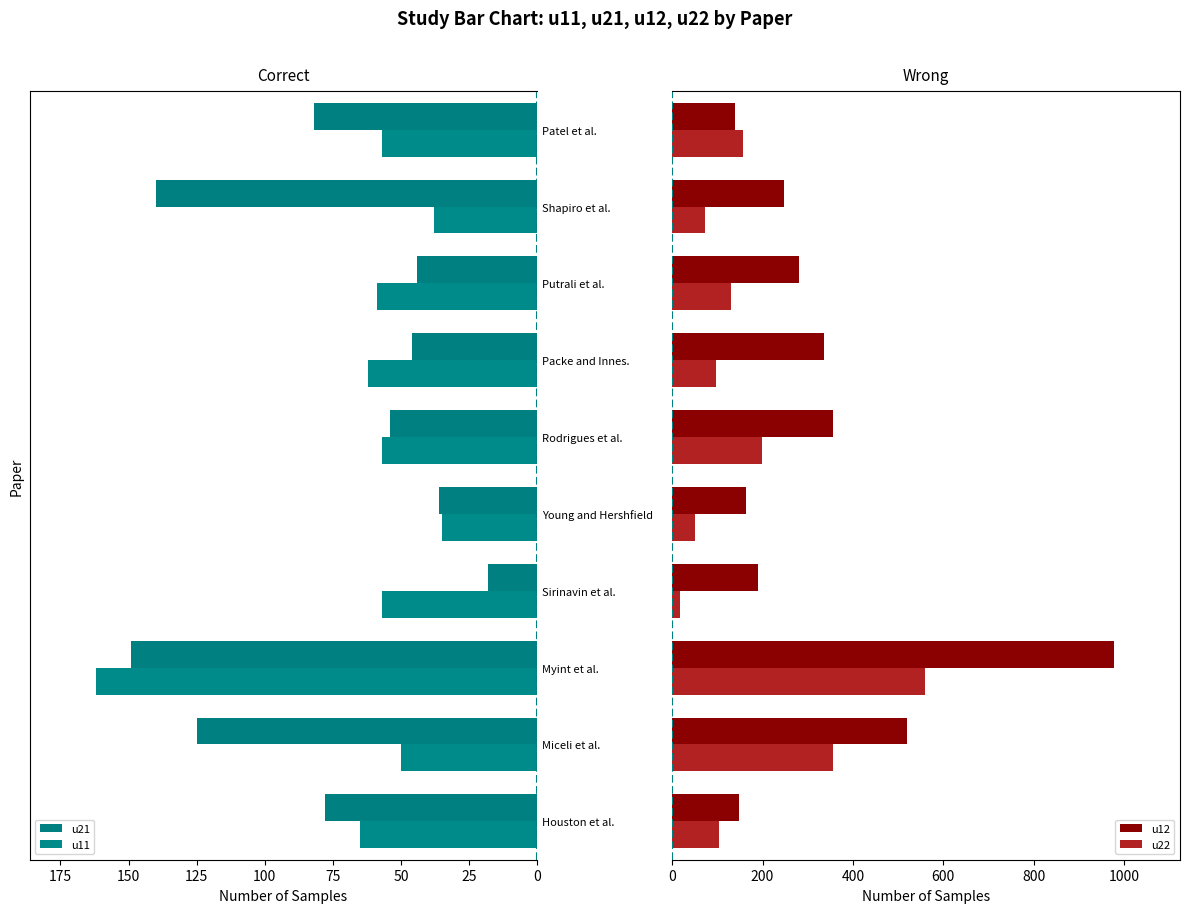

At how many categories does at least one series exceed 907?

1